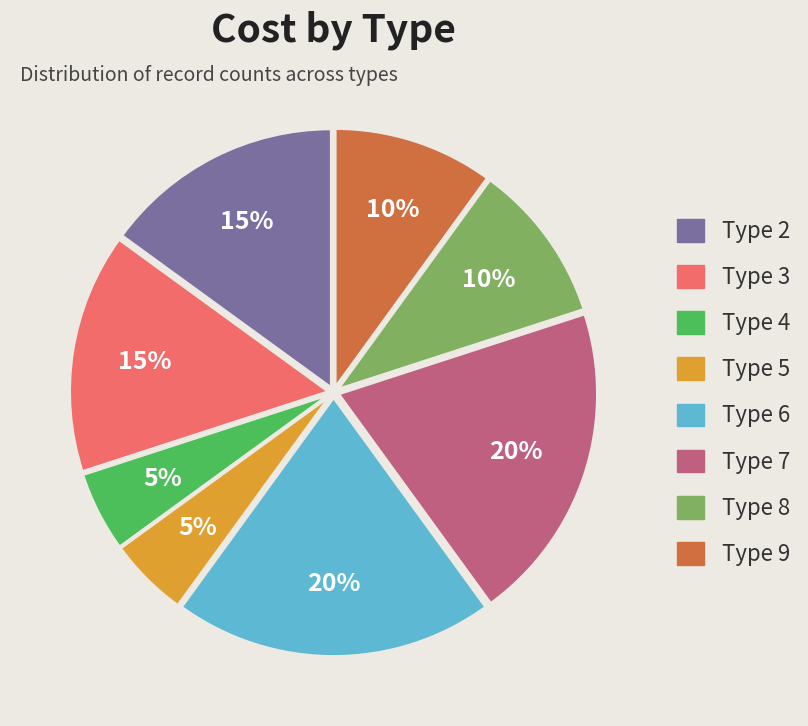

Combined, do Type 9 and Type 8 account for over 50%?

No